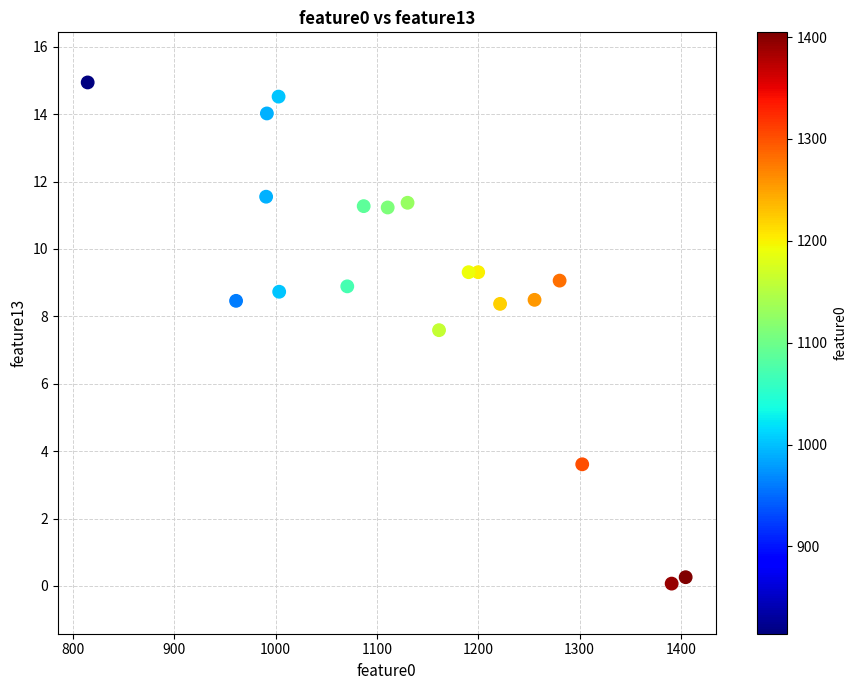

What Y value in the scatter plot is closest to 7?

7.6